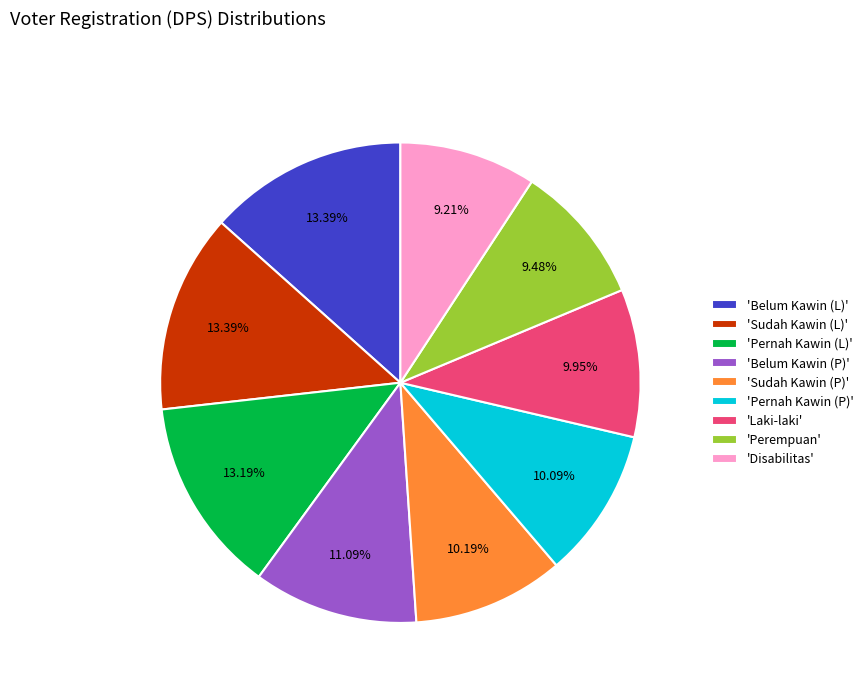

Which has a higher value, 'Perempuan' or 'Sudah Kawin (P)'?

'Sudah Kawin (P)'